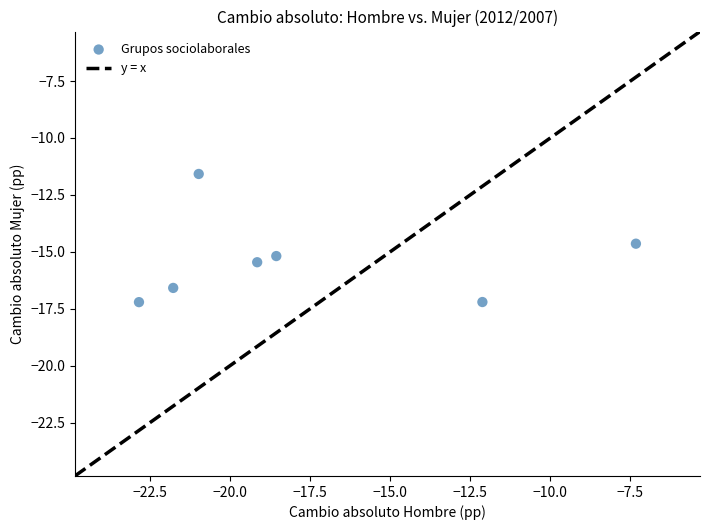

What Y value in the scatter plot is closest to -14?

-14.6